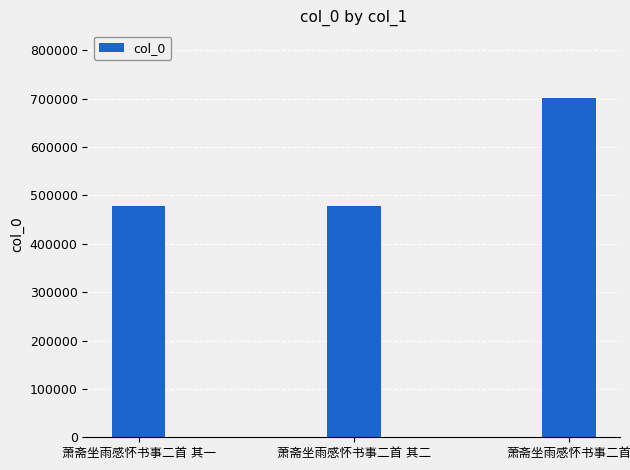

Are the bars horizontal?

No